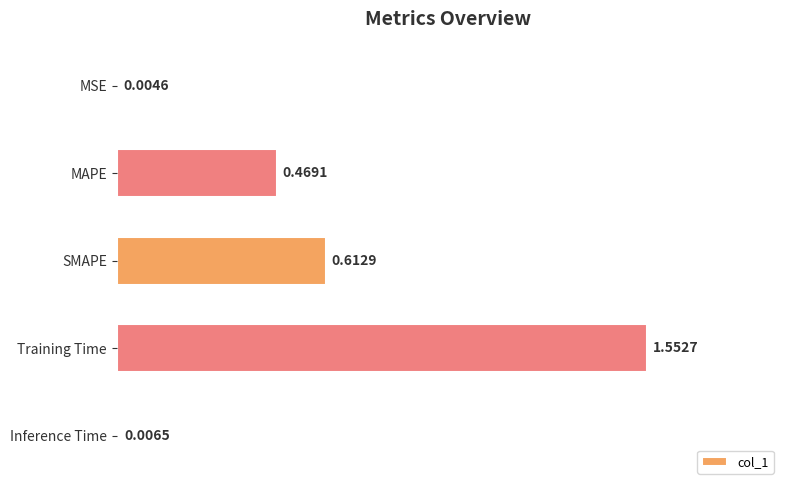

Between Inference Time and MAPE, which is larger?

MAPE